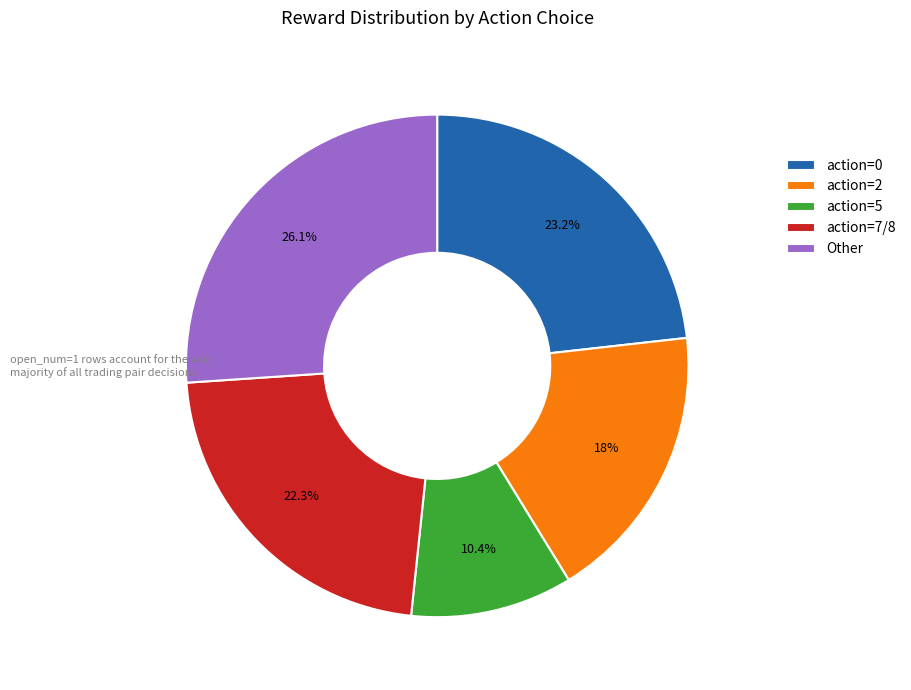

Combined, what portion of the pie is action=5 and Other?

36.5%